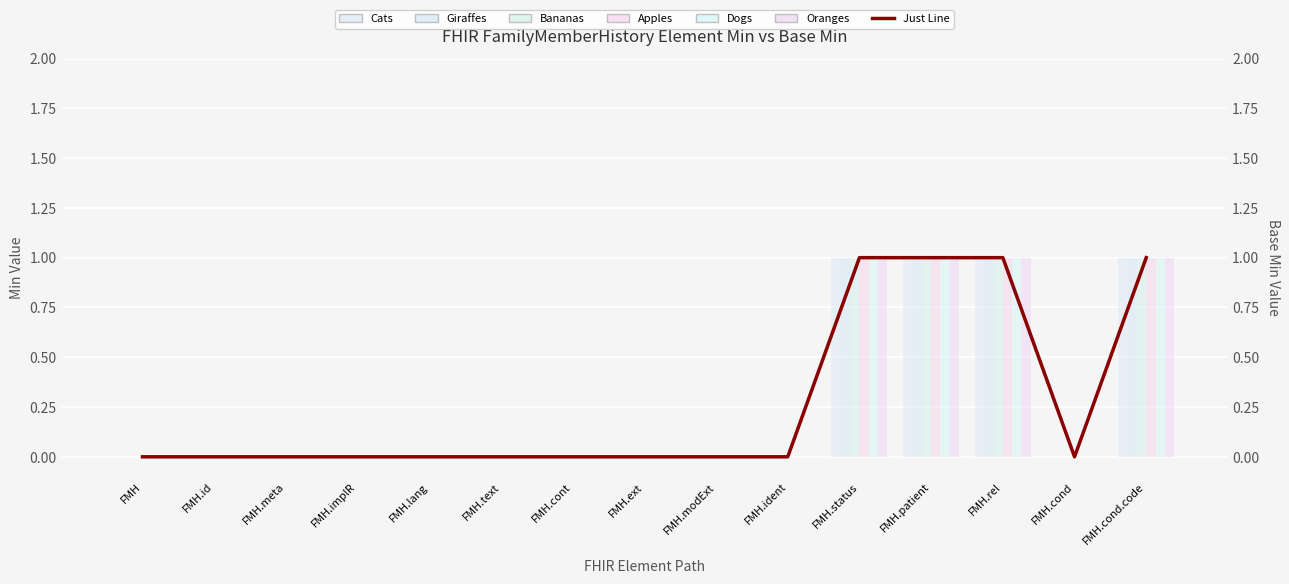

What is the label of the 13th bar from the right?

FMH.meta